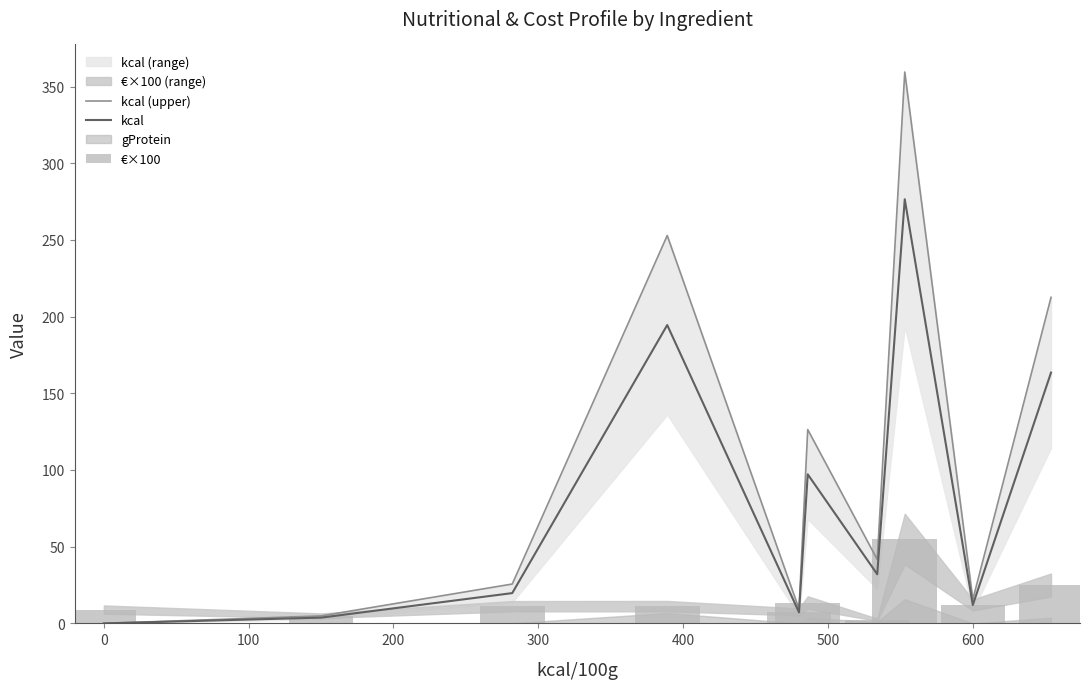

What is the highest value of the kcal series?

276.5